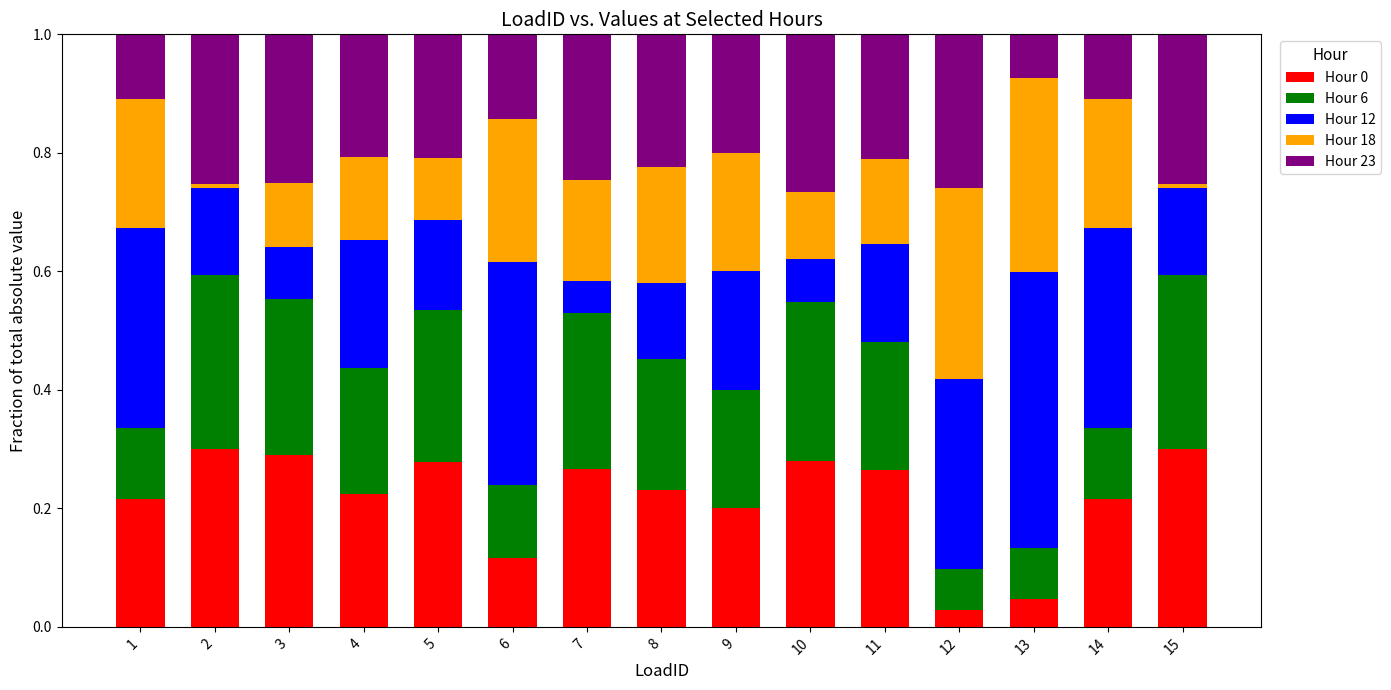

True or false: Hour 0 has a value of 0.1 at 6.

True